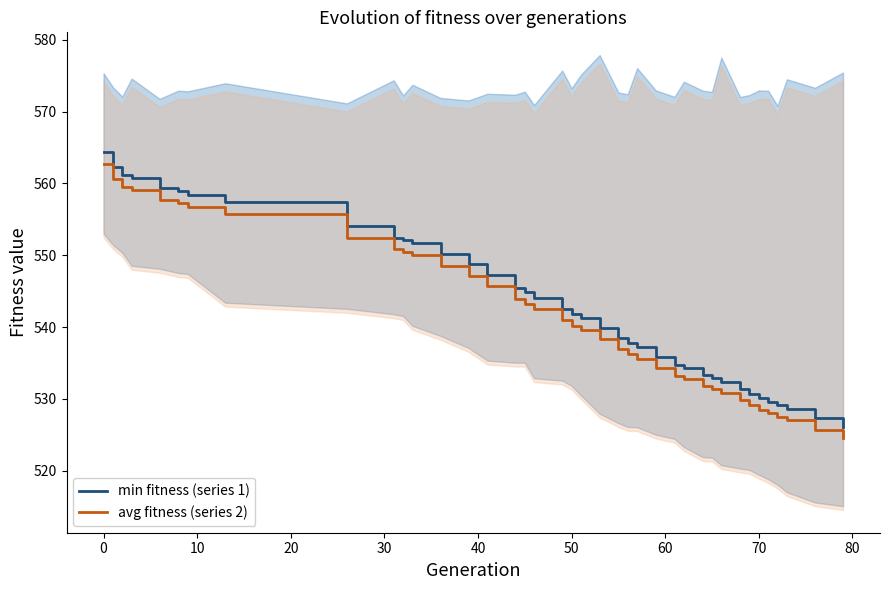

True or false: min fitness (series 1) and avg fitness (series 2) intersect in this chart.

False